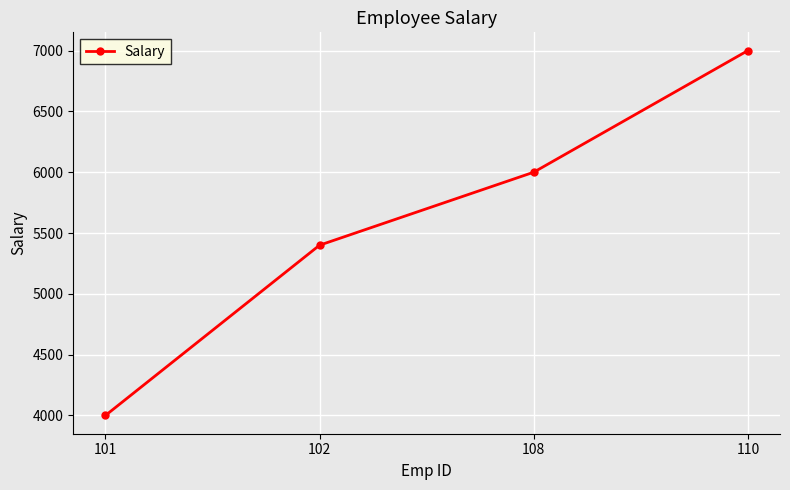

What is the smallest value displayed?

4000